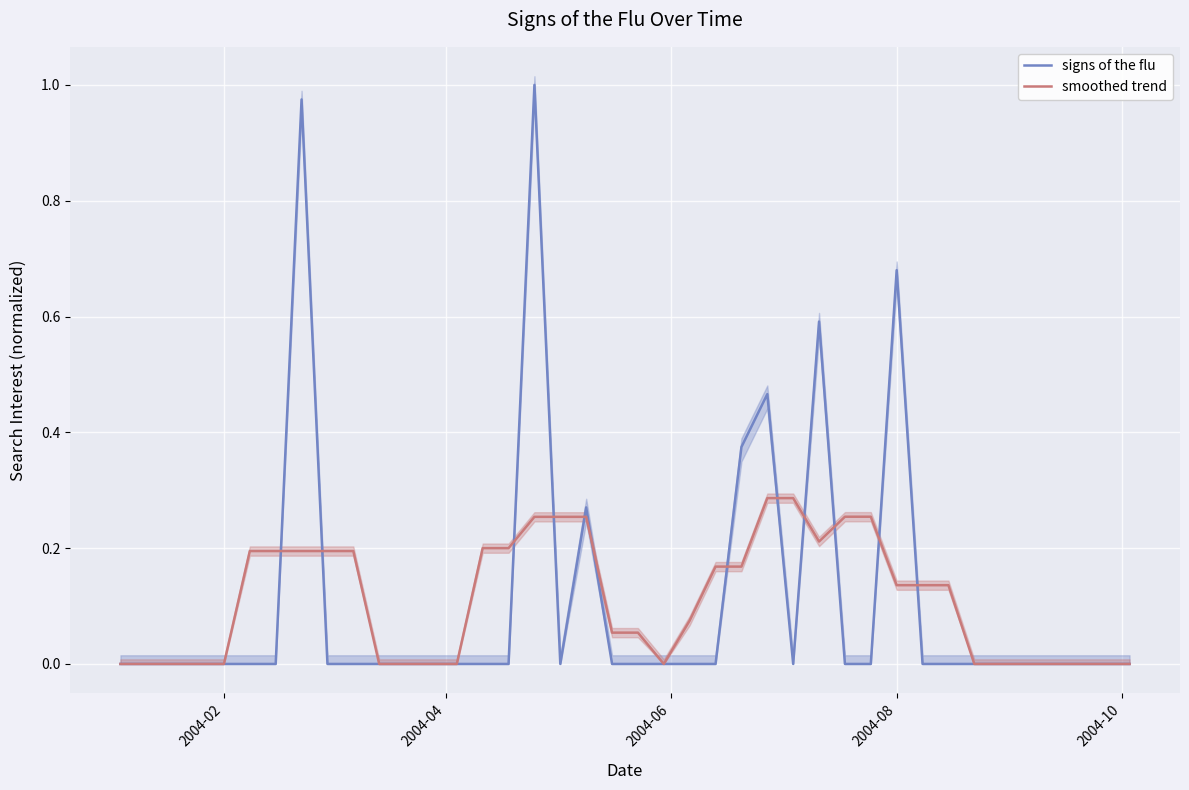

At which label does signs of the flu reach its minimum?

2004-02